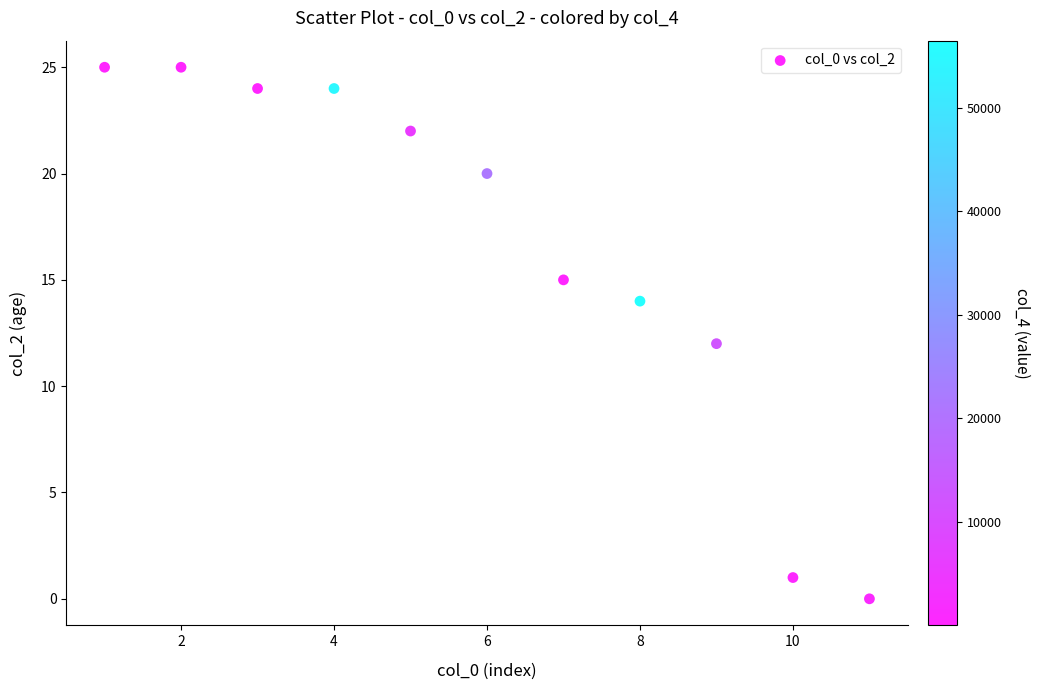

What is the range of Y values (max minus min)?

25